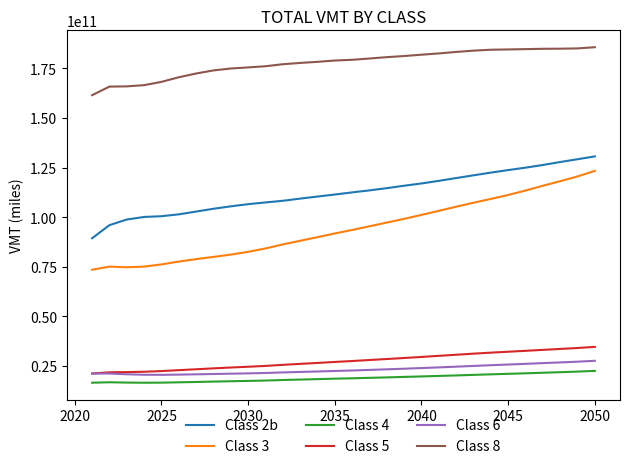

Which series has the largest total across all categories?

Class 8